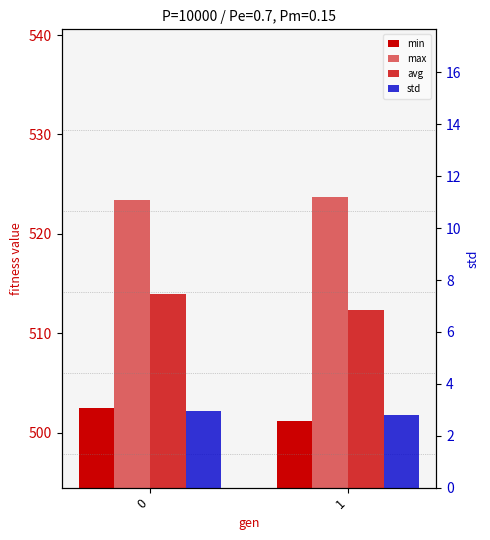

What is the sum of all avg values?

1026.3